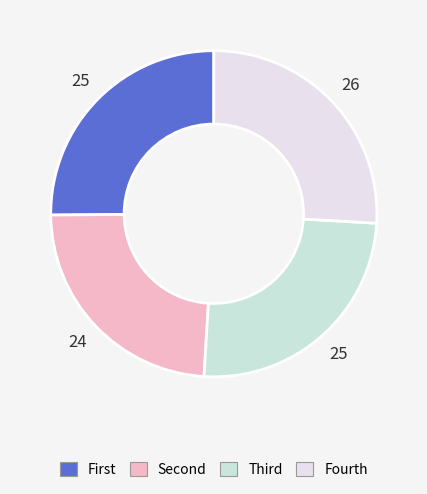

How many segments does this pie chart have?

4